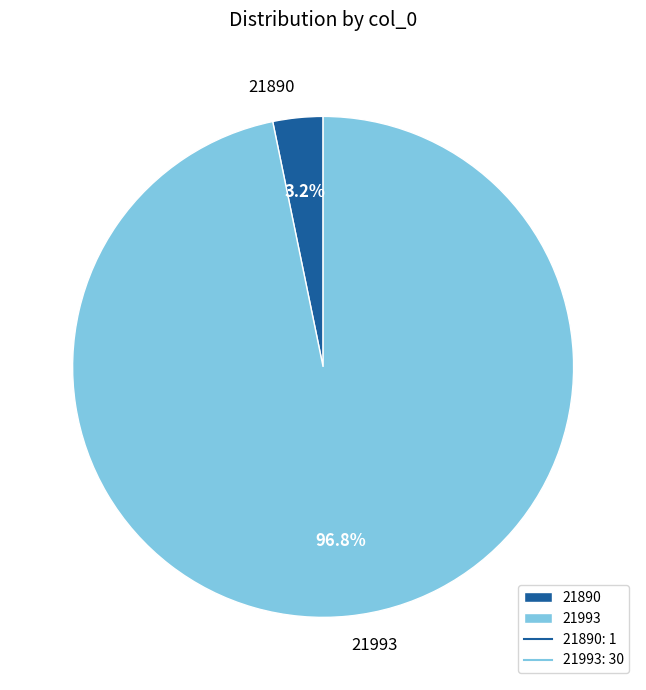

Which slice is the smallest?

21890